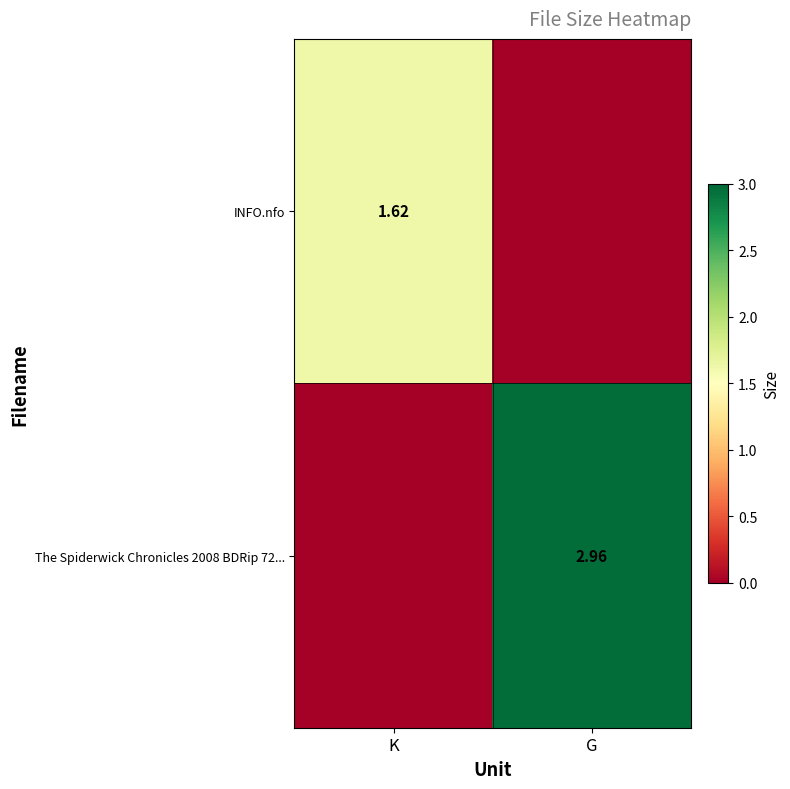

What is the difference between the highest and lowest values at K?

1.6